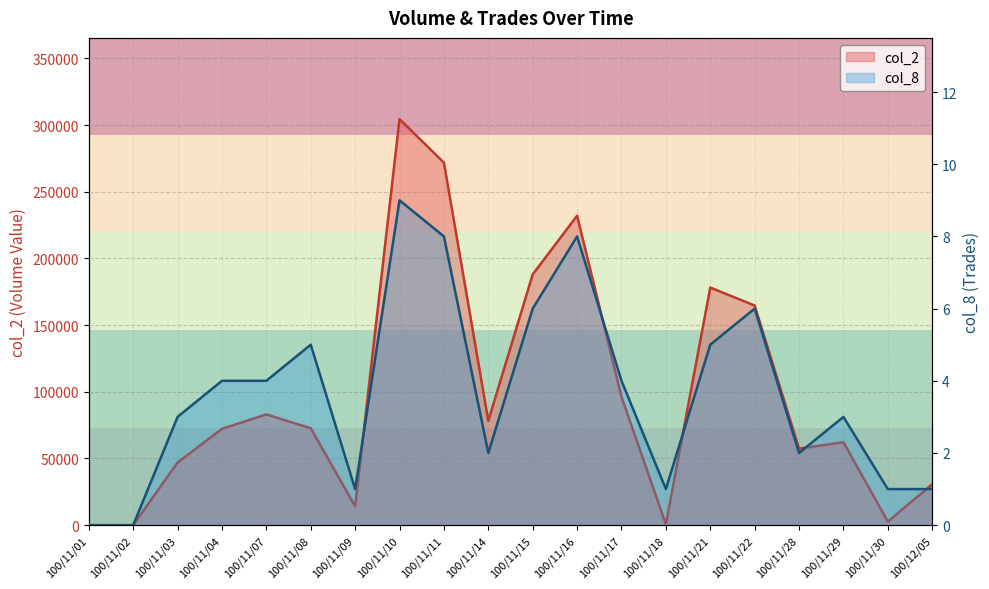

List the series in order of their overall mean, highest first.

col_2, col_8